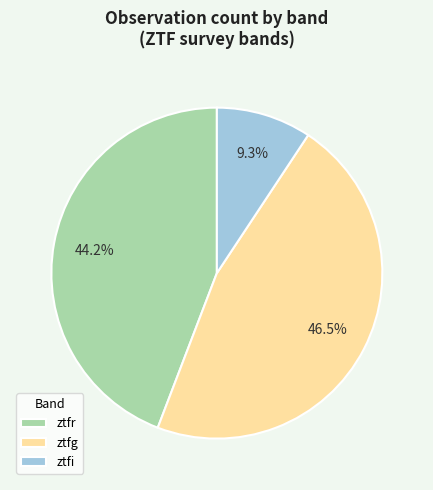

Rank the categories by value from lowest to highest.

ztfi, ztfr, ztfg